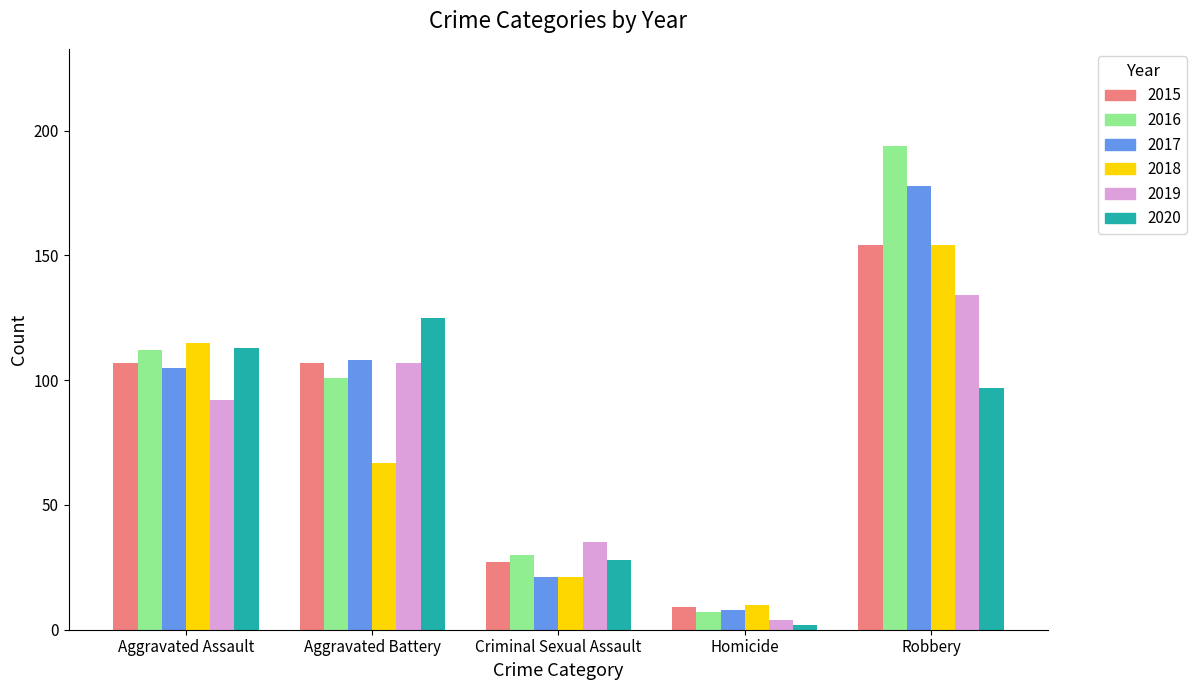

What is the difference between the 2018 values at Criminal Sexual Assault and Aggravated Battery?

46